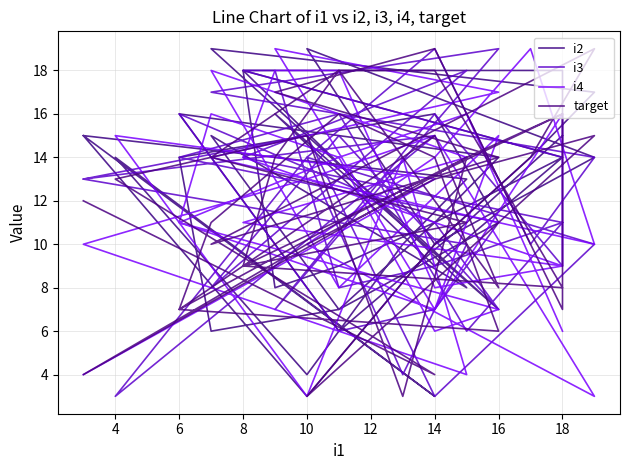

Which series ends up on top after the final intersection of i3 and i4?

i3